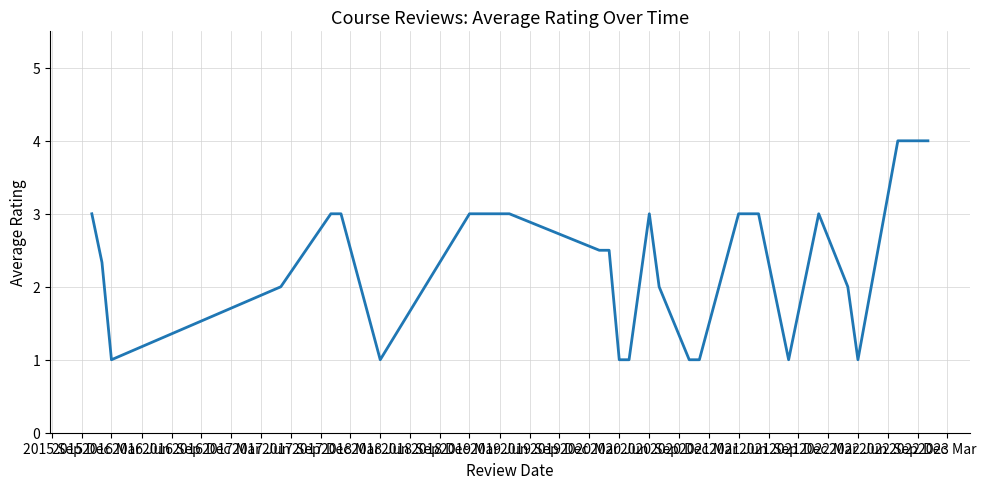

What is the maximum value shown in the chart?

4.0